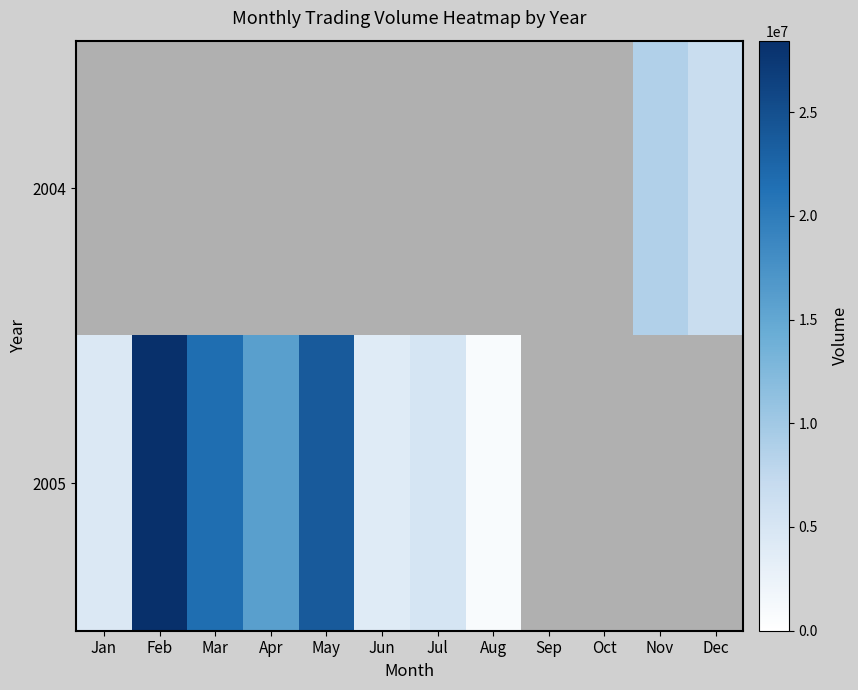

What is the difference between the 2005 values at Apr and Mar?

5694233.0